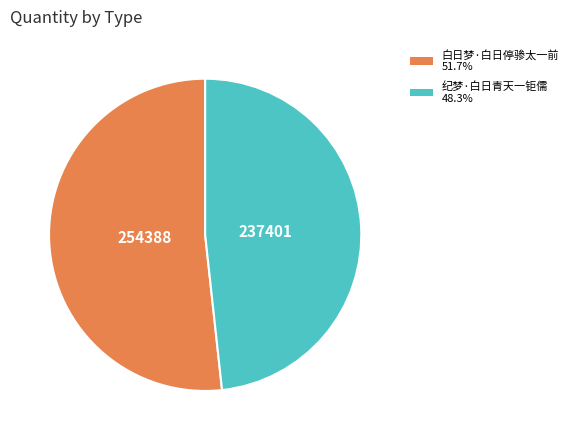

Rank the categories by value from lowest to highest.

纪梦·白日青天一钜儒, 白日梦·白日停骖太一前